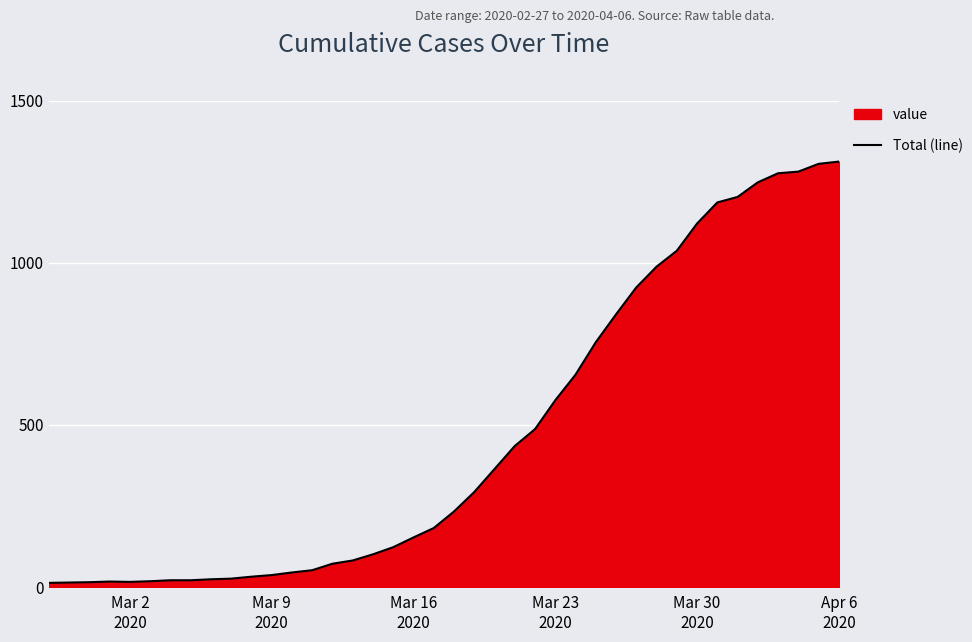

How many points are lower than both their immediate neighbors (excluding endpoints)?

1